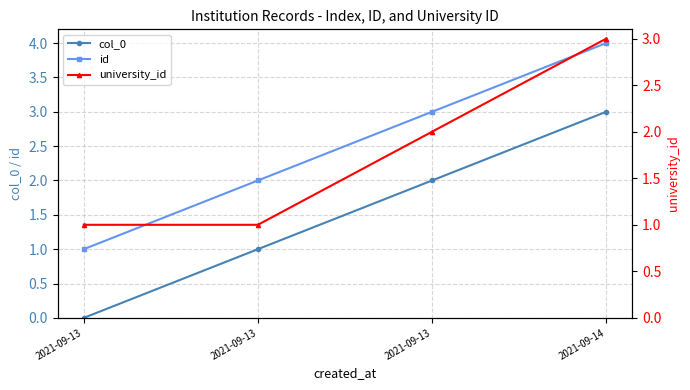

True or false: id has a value of 1 at 2021-09-13.

True